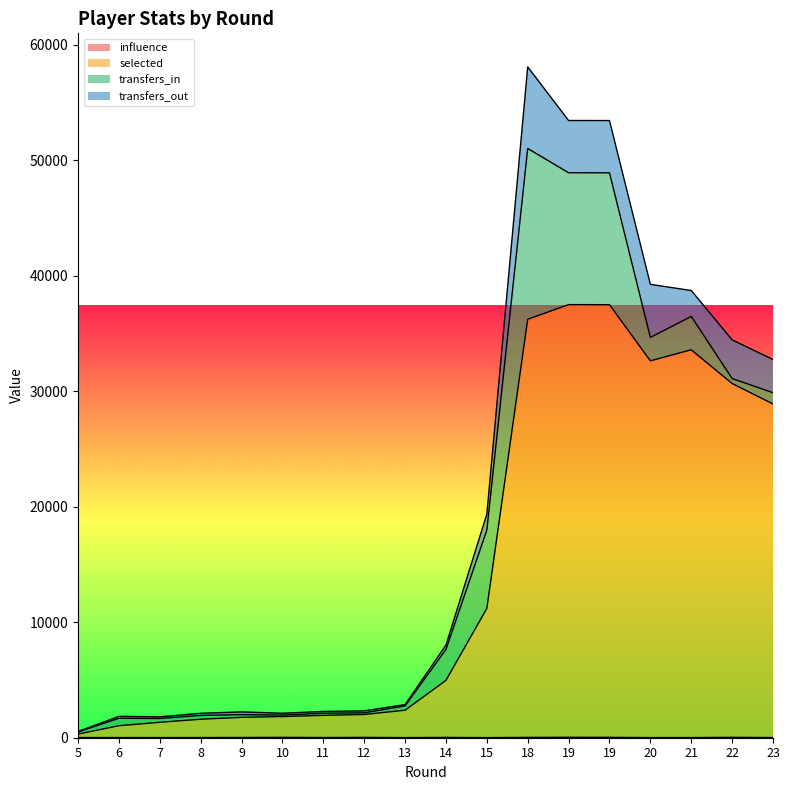

List the labels in order of influence value, smallest first.

15, 13, 20, 7, 21, 5, 23, 6, 8, 11, 9, 14, 12, 18, 10, 19, 22, 19